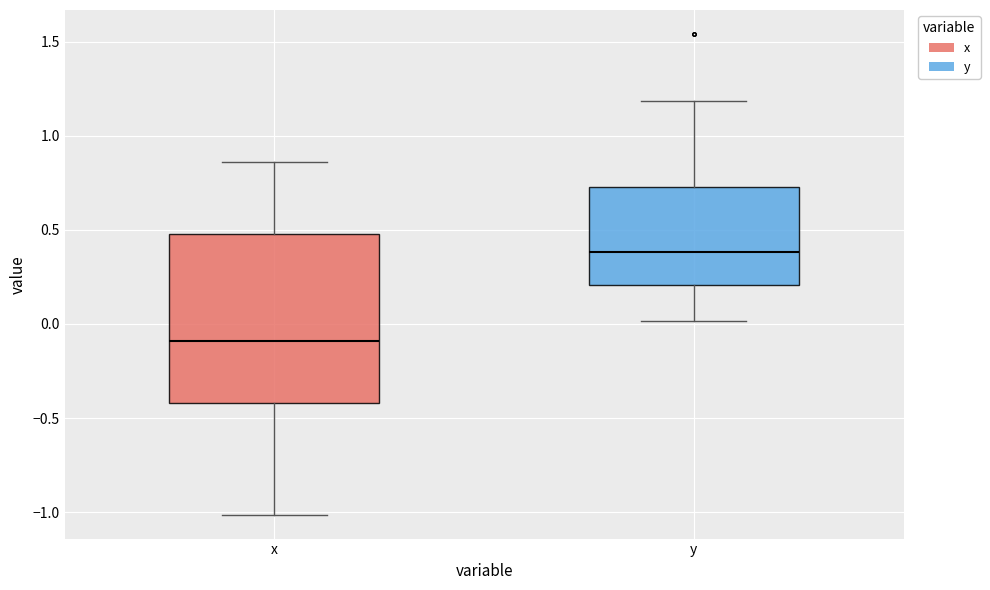

Which box is the tallest, from its lower edge to its upper edge?

x